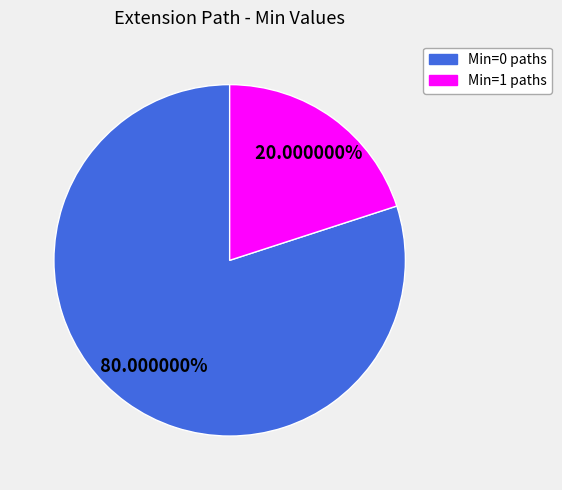

Is there any slice that represents more than half of the pie?

Yes